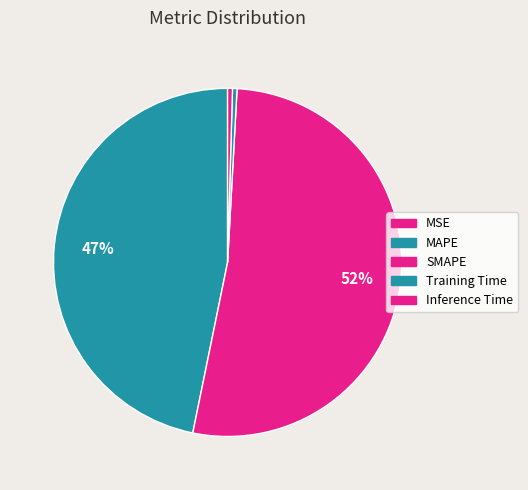

Count the number of slices in the pie.

5